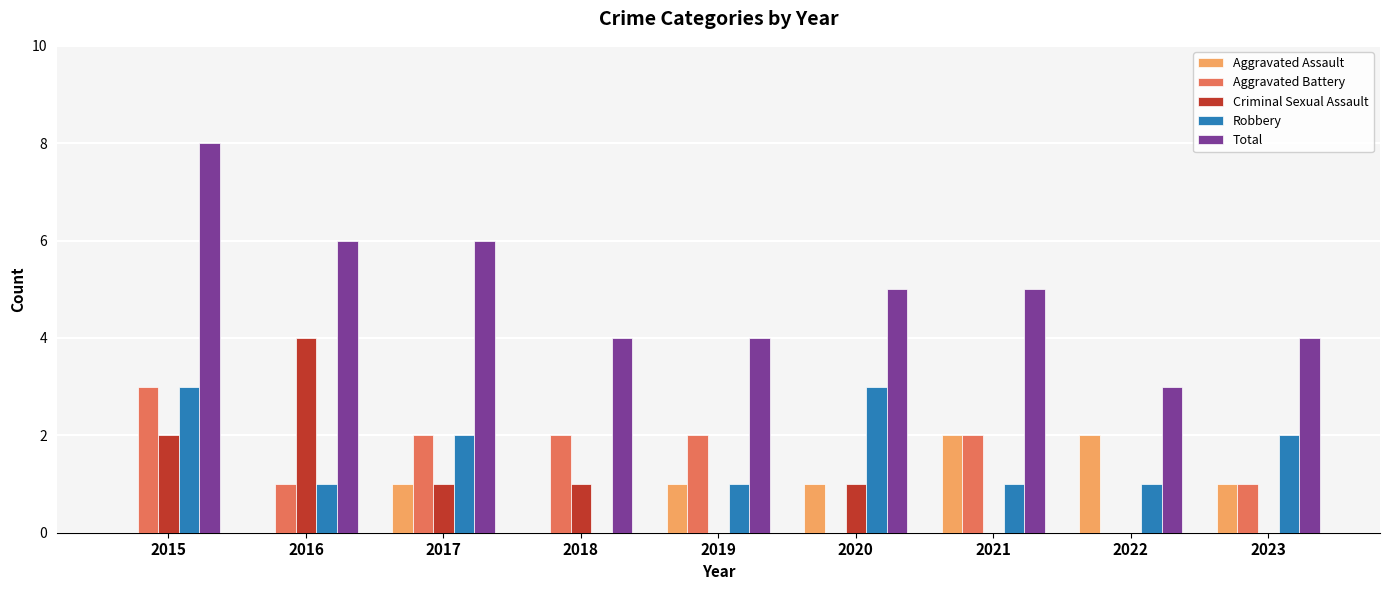

What is the sum of all Aggravated Assault values?

8